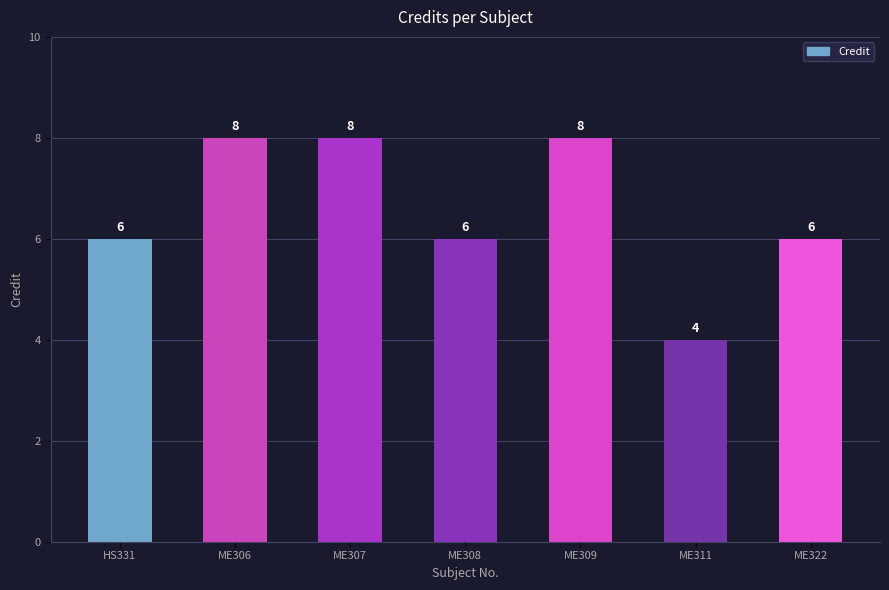

What is the approximate value at ME322?

6